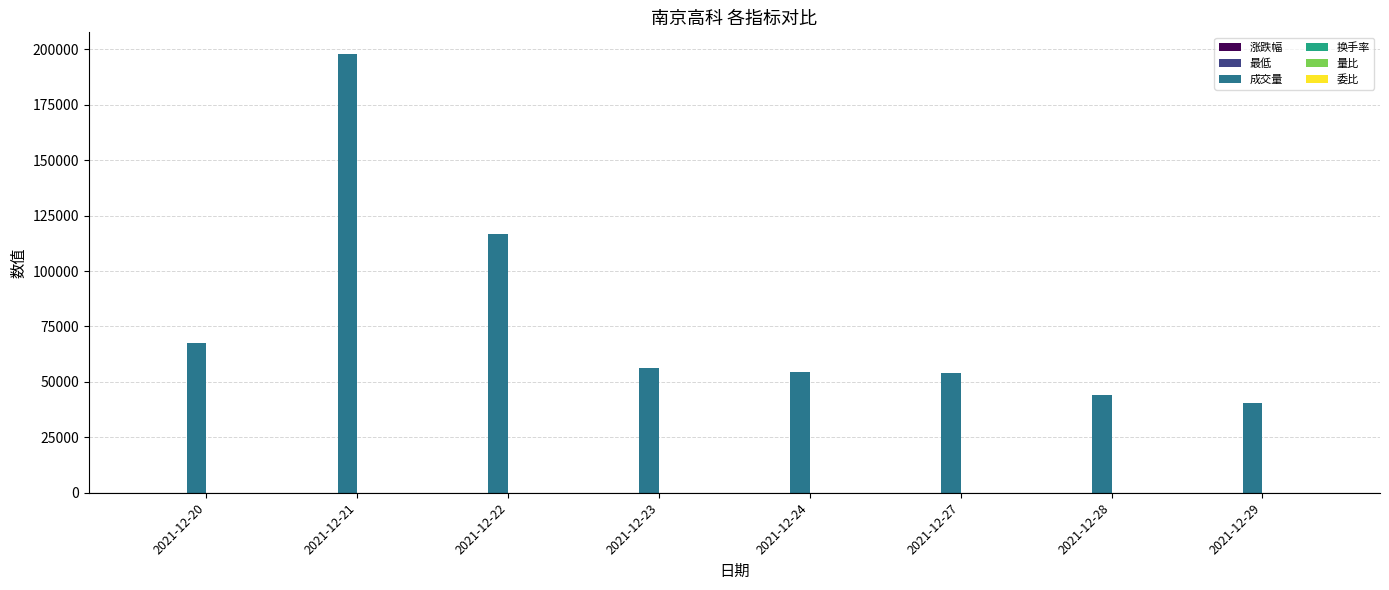

What is the greatest value displayed?

197775.8